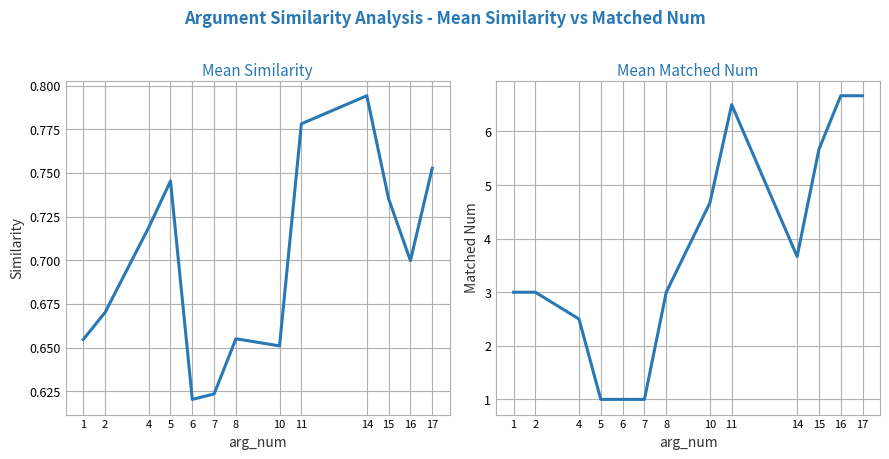

Does the chart display data point markers on the line(s)?

No